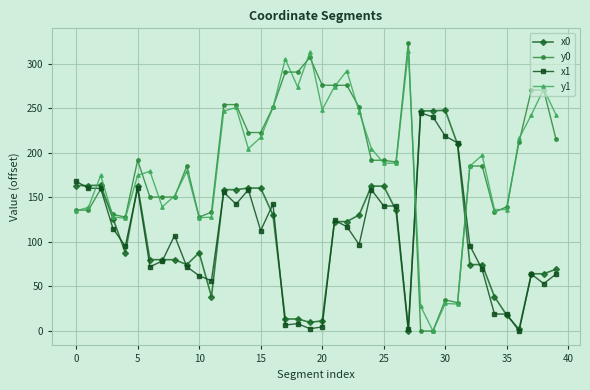

Which series has the widest spread of values?

y0